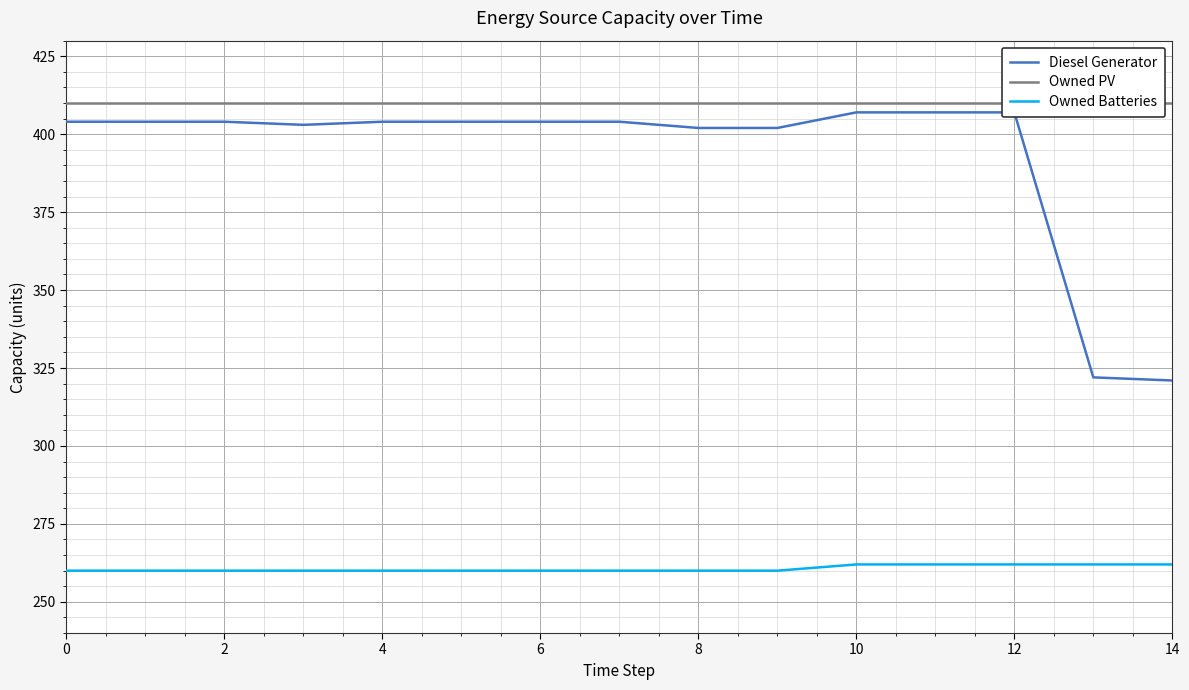

At which label does Owned Batteries reach its peak?

10